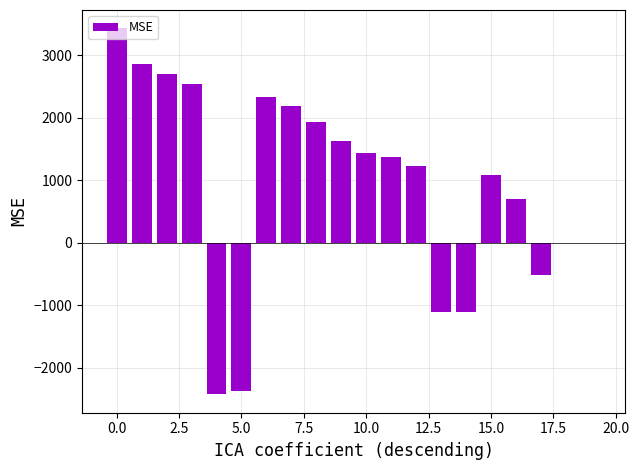

What is the maximum value shown in the chart?

3434.1